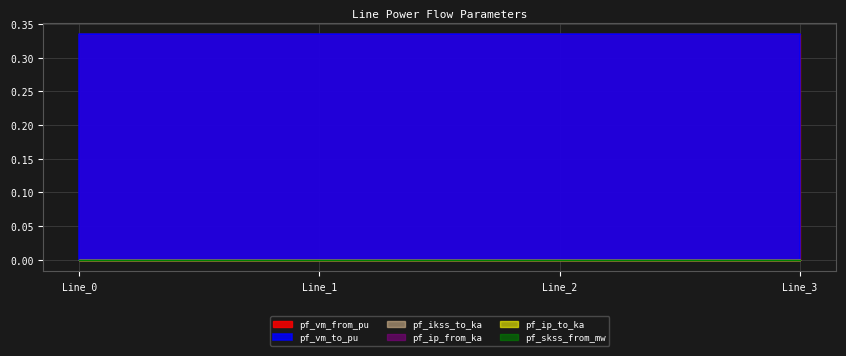

Is the value of pf_ikss_to_ka at Line_1 greater than the value of pf_skss_from_mw at Line_0?

No